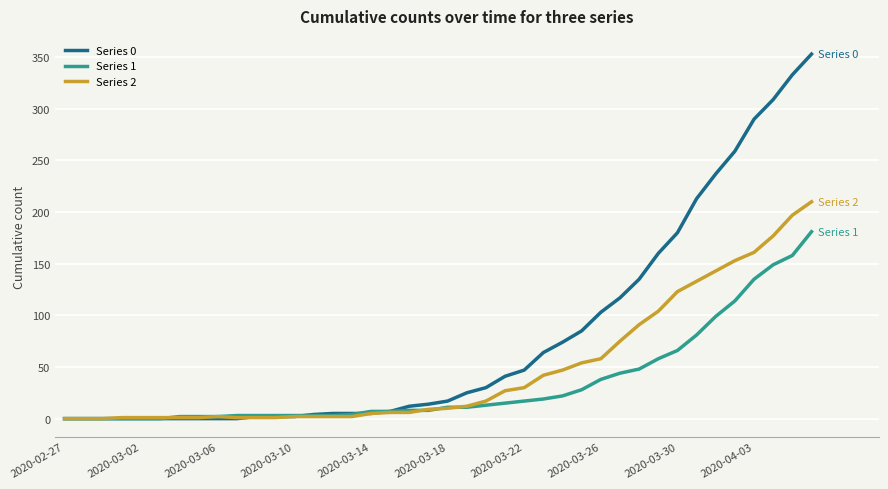

Which series has the largest range (max minus min)?

Series 0